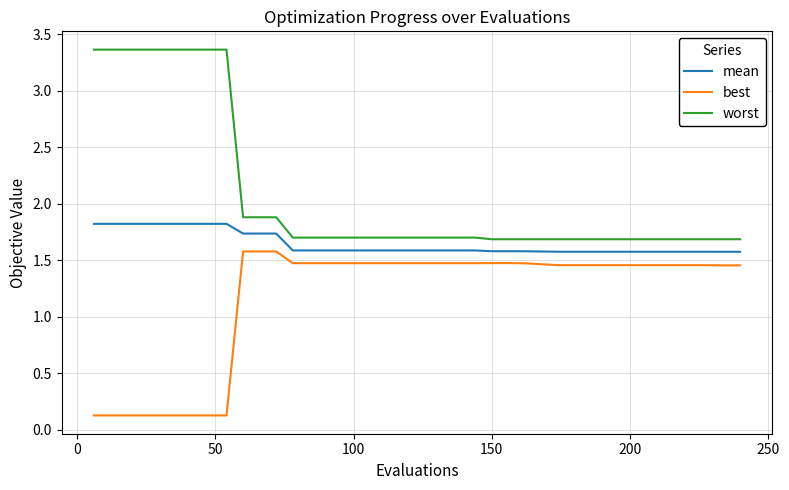

What is the minimum value for mean?

1.6